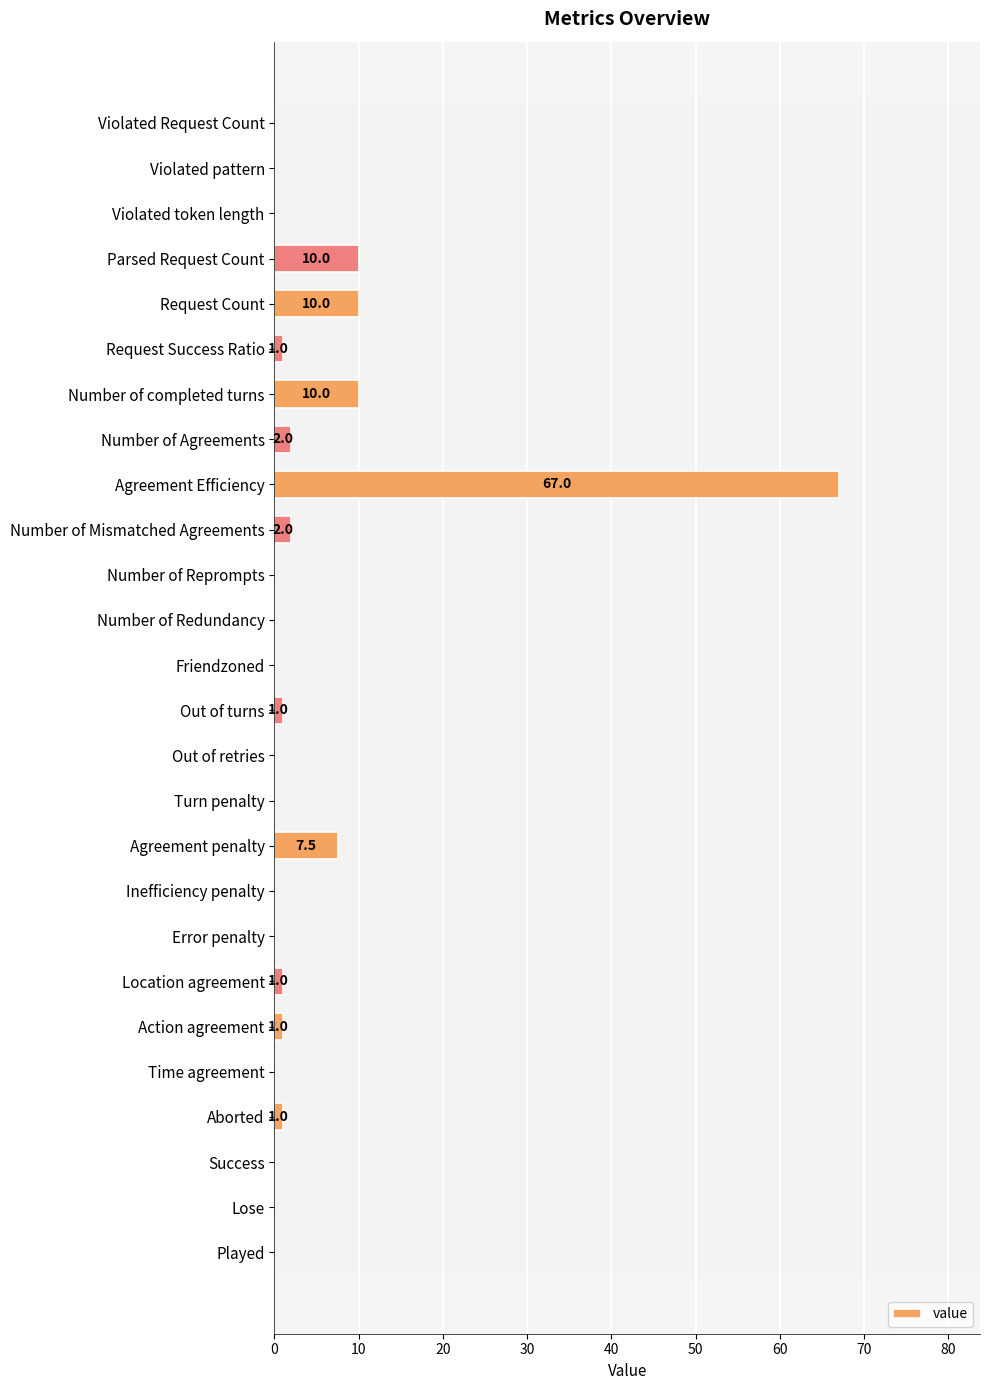

Which has a higher value, Success or Number of Mismatched Agreements?

Number of Mismatched Agreements